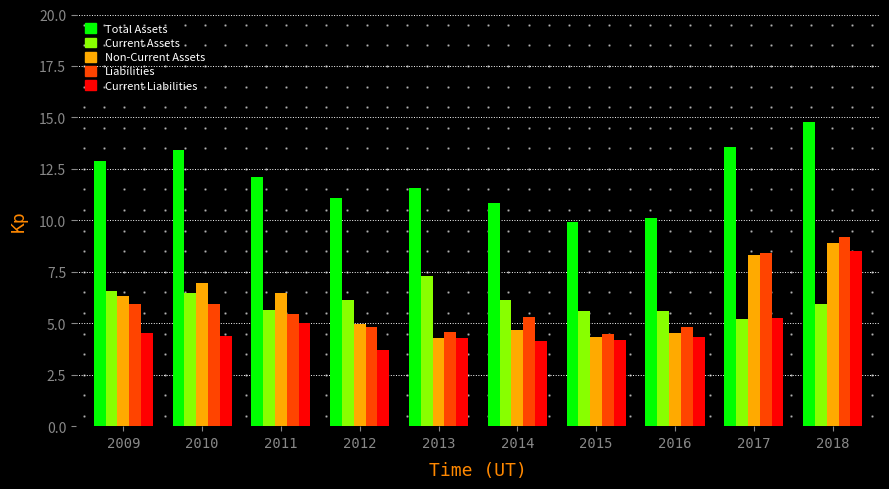

At how many categories does at least one series exceed 3?

10